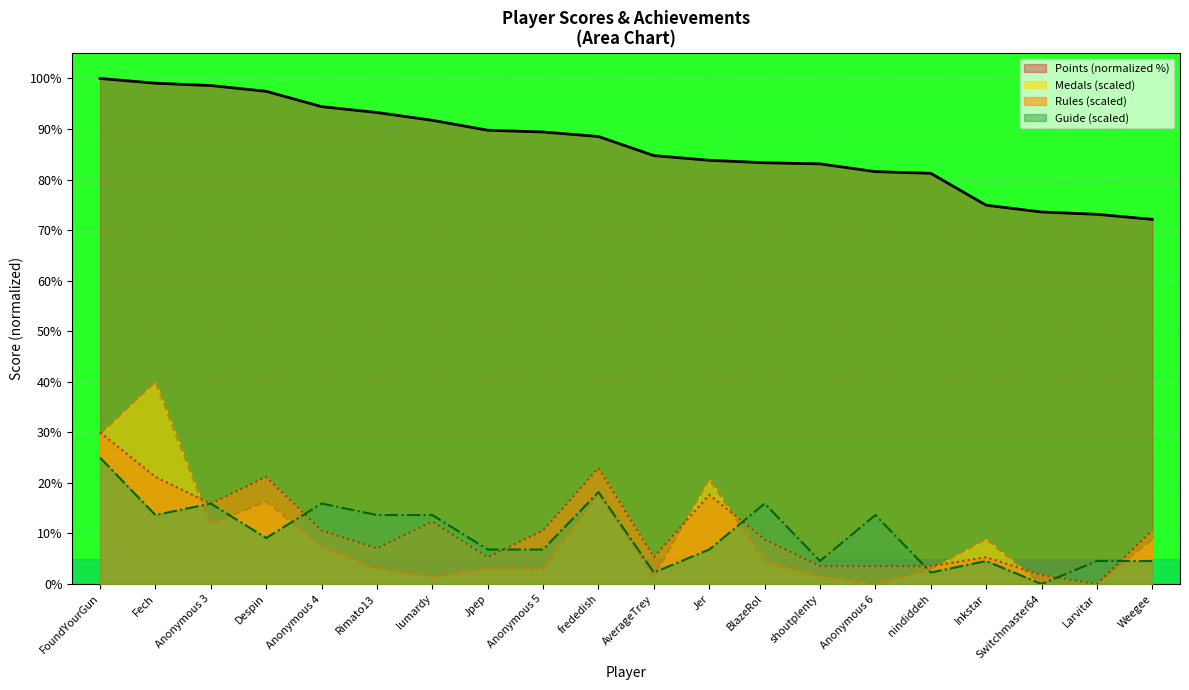

What are all the series names shown in the legend?

Points (normalized %), Medals (scaled), Rules (scaled), Guide (scaled)